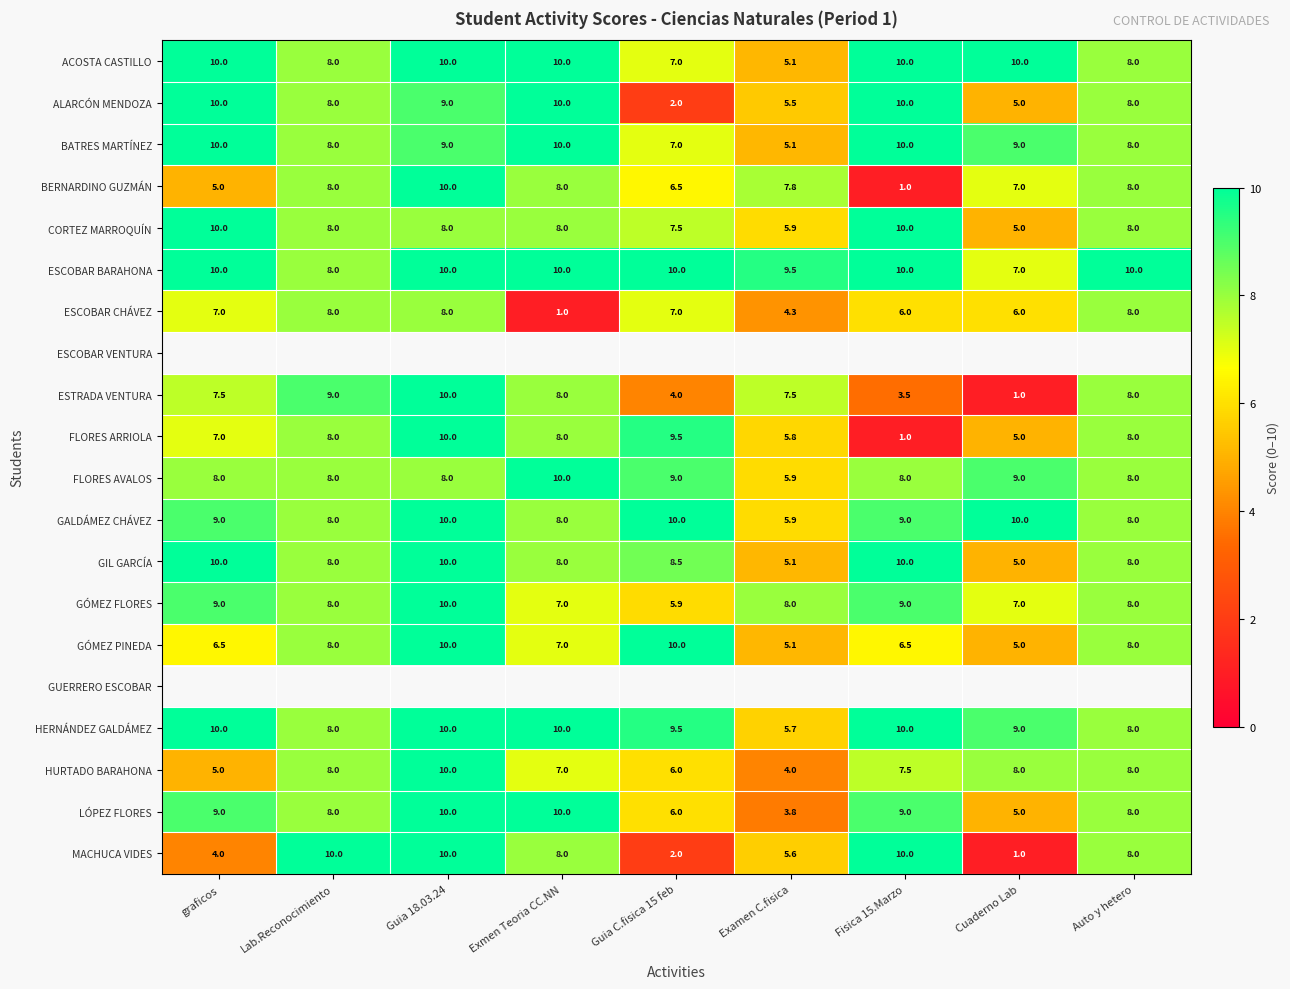

Which label corresponds to the smallest value in the chart?

Fisica 15.Marzo